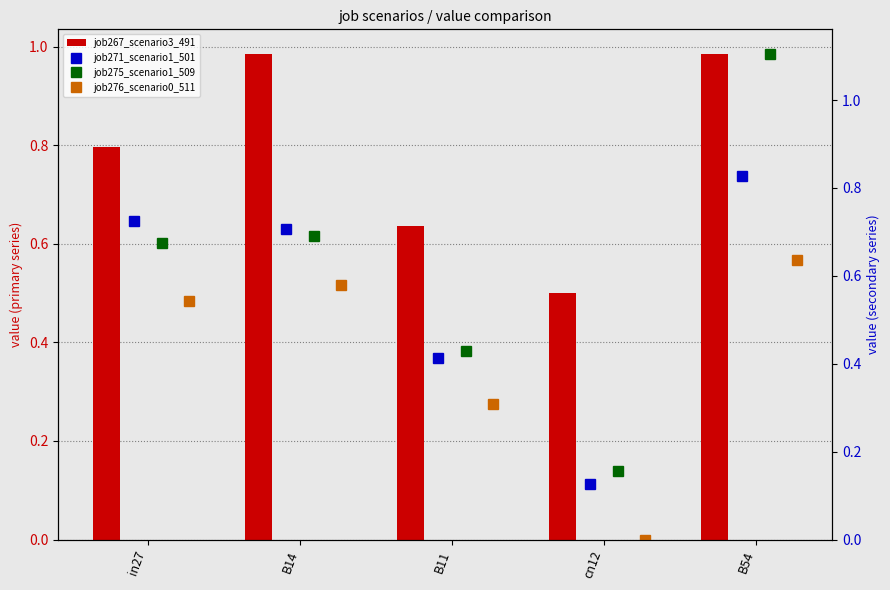

What is the sum of all job267_scenario3_491 values?

3.9